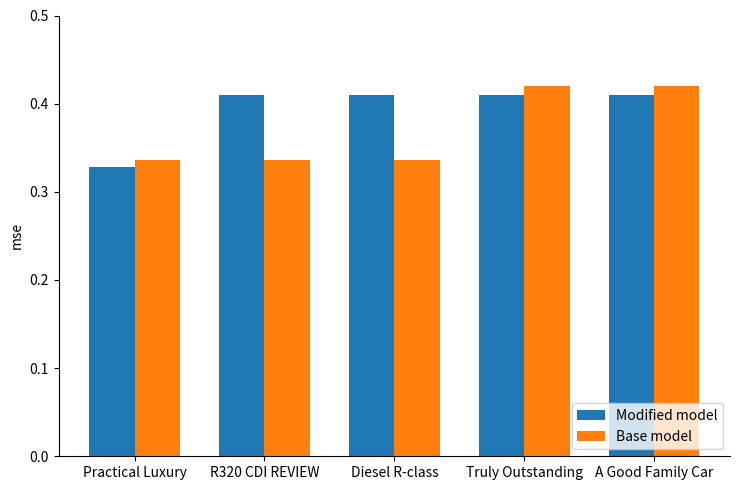

What is the total value across all series at Practical Luxury?

0.7